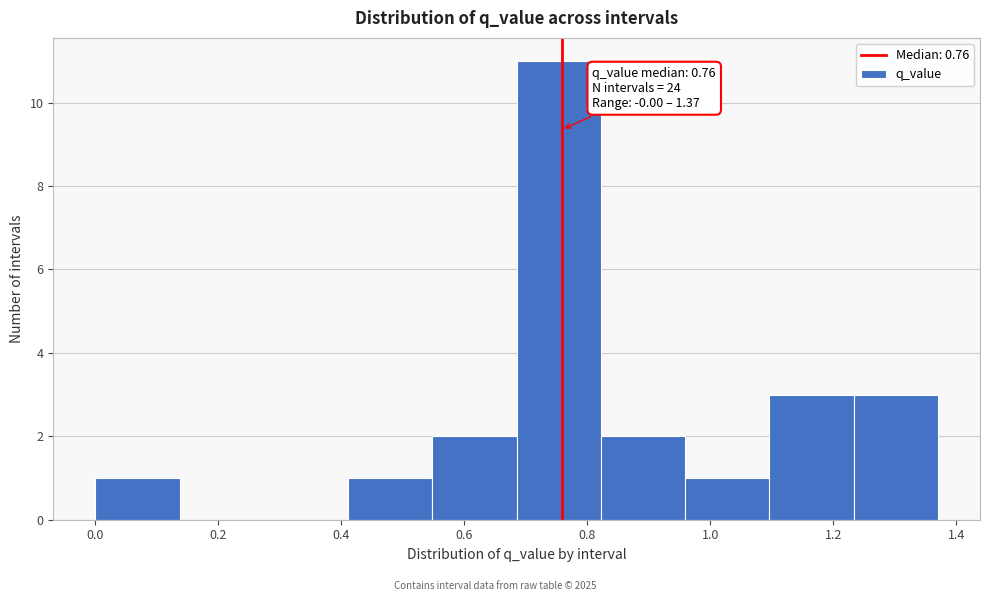

Over which range of the x-axis is the bar tallest?

0.68 to 0.82